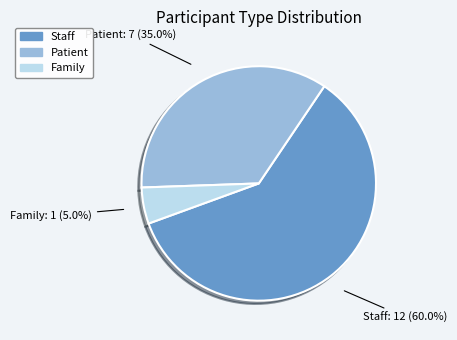

Is it true that Staff is 70% of the pie?

False